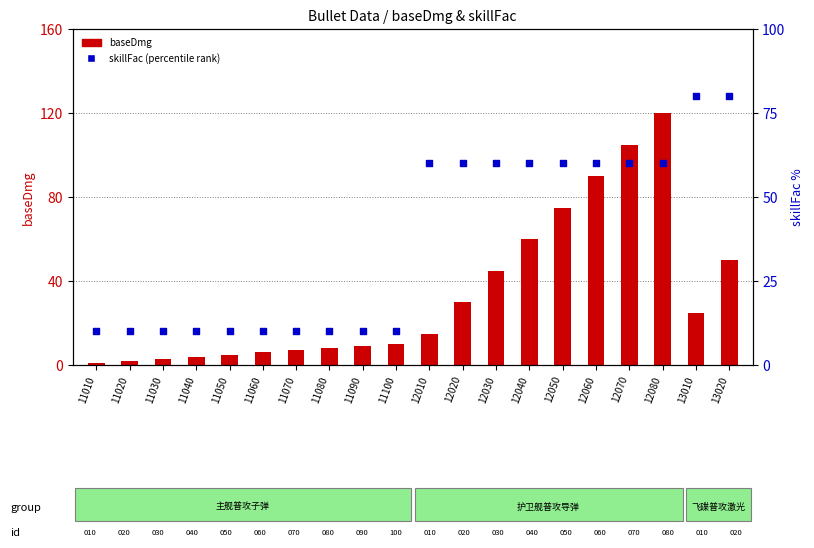

Which series reaches the maximum Y coordinate?

baseDmg